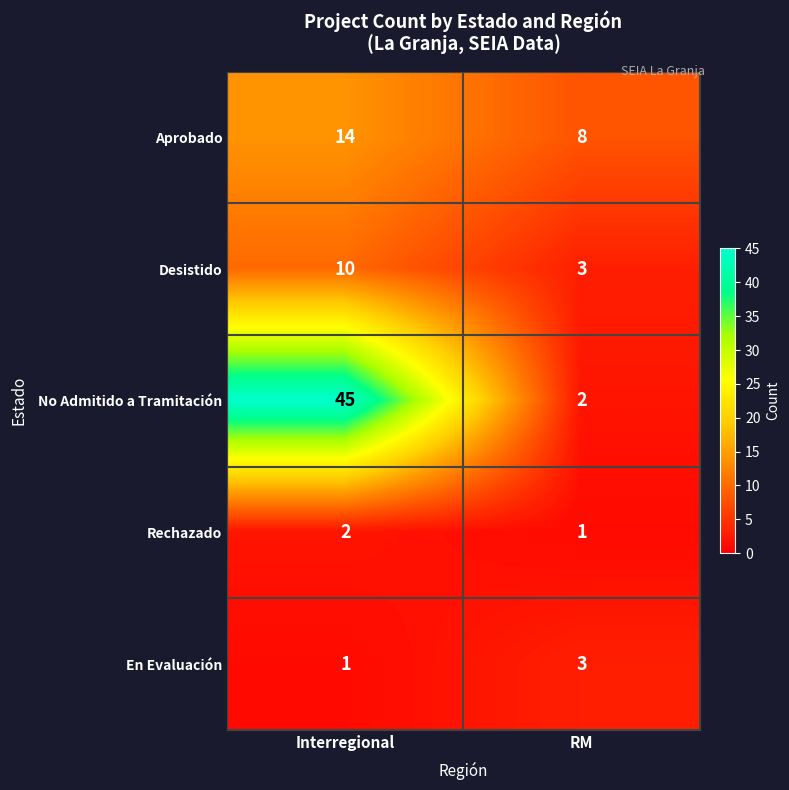

List the series in order of their peak value, highest first.

No Admitido a Tramitación, Aprobado, Desistido, En Evaluación, Rechazado